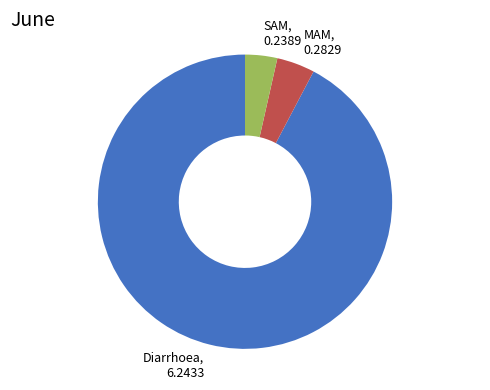

Rank the categories by value from lowest to highest.

SAM, MAM, Diarrhoea